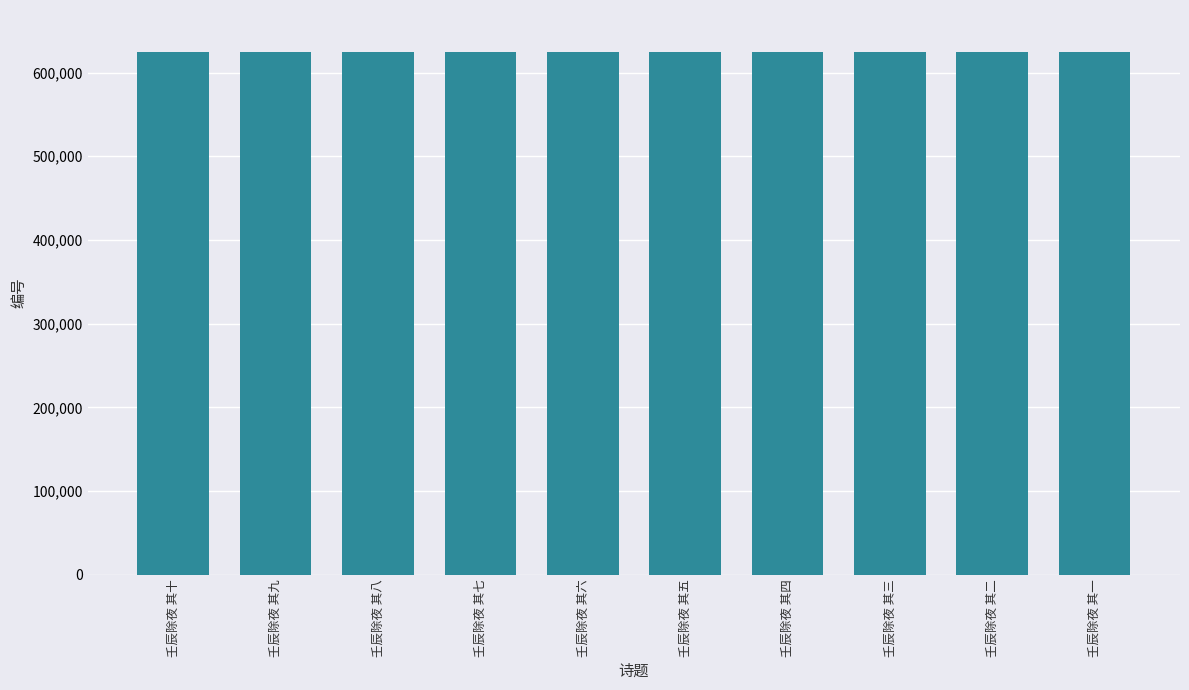

How many series are shown in this chart?

1